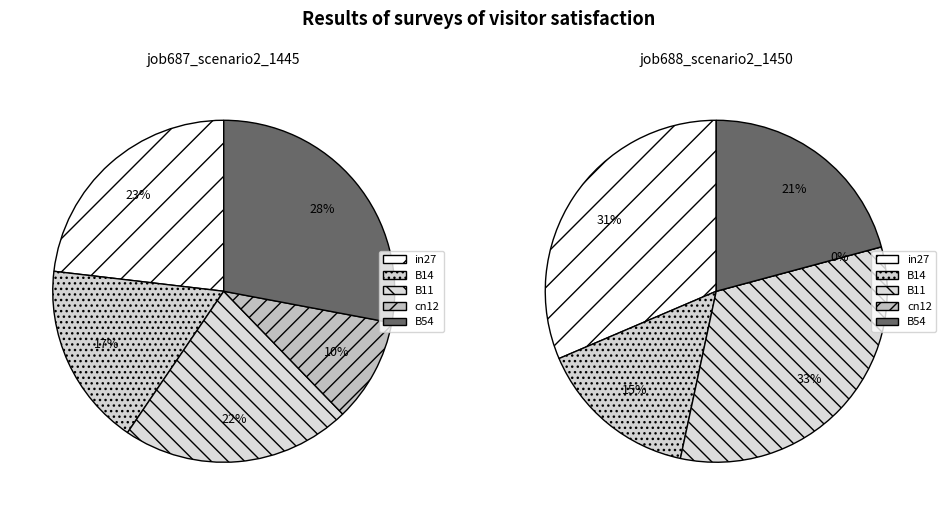

To the nearest percent, what is the combined percentage of cn12 and B11?

33%